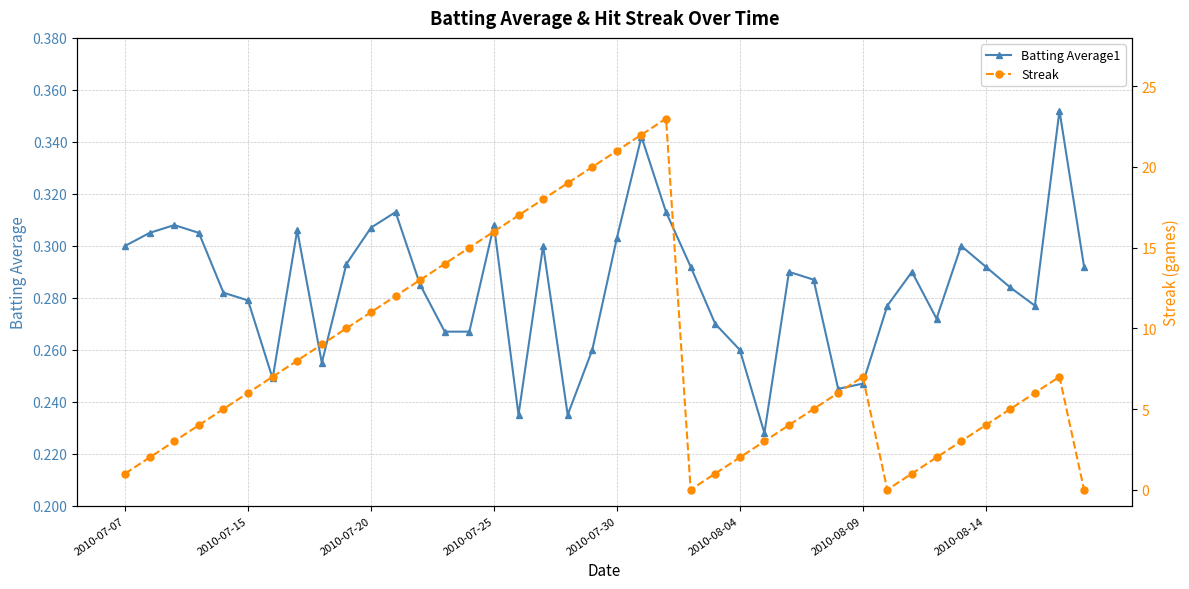

Which series has the largest range (max minus min)?

Streak